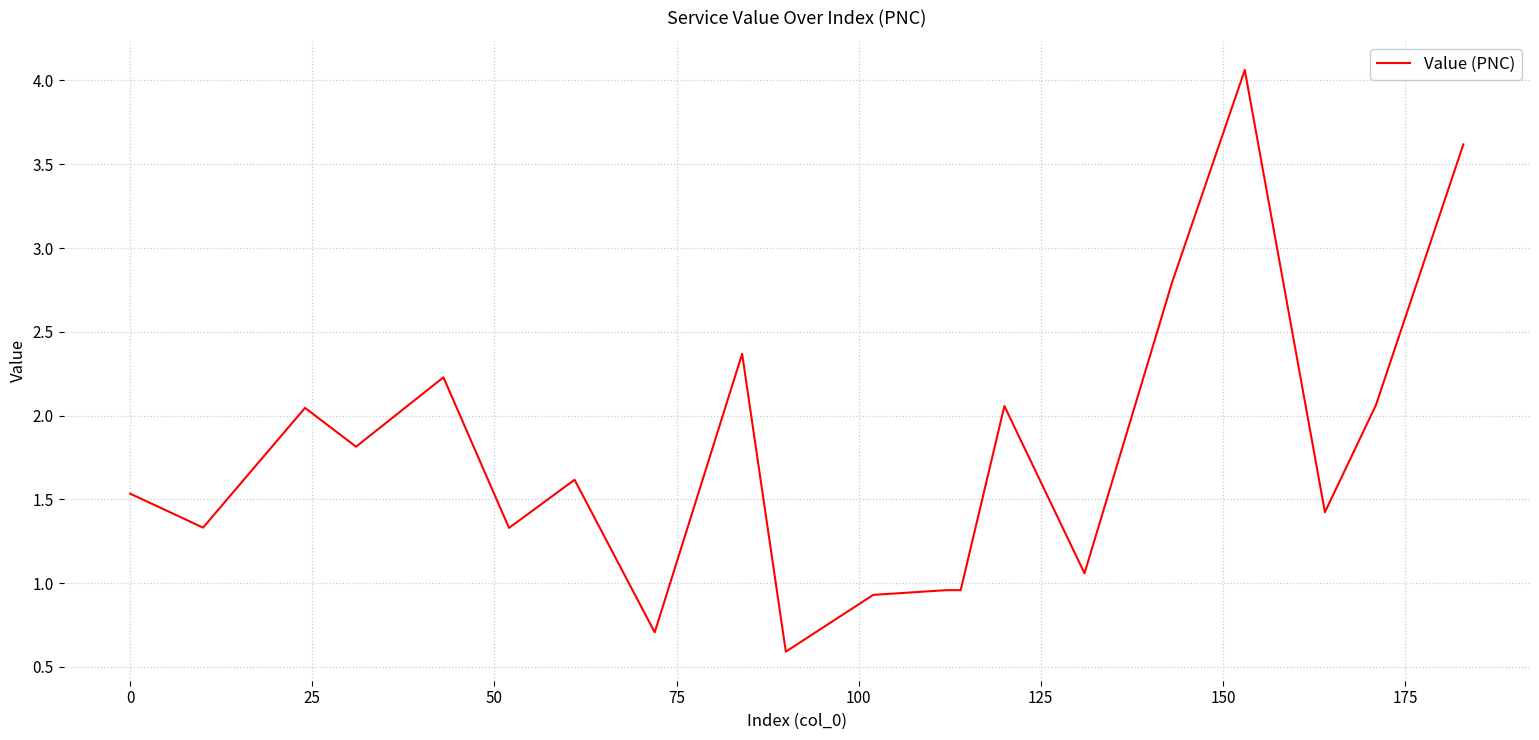

Is this an area chart (filled region under the line)?

No